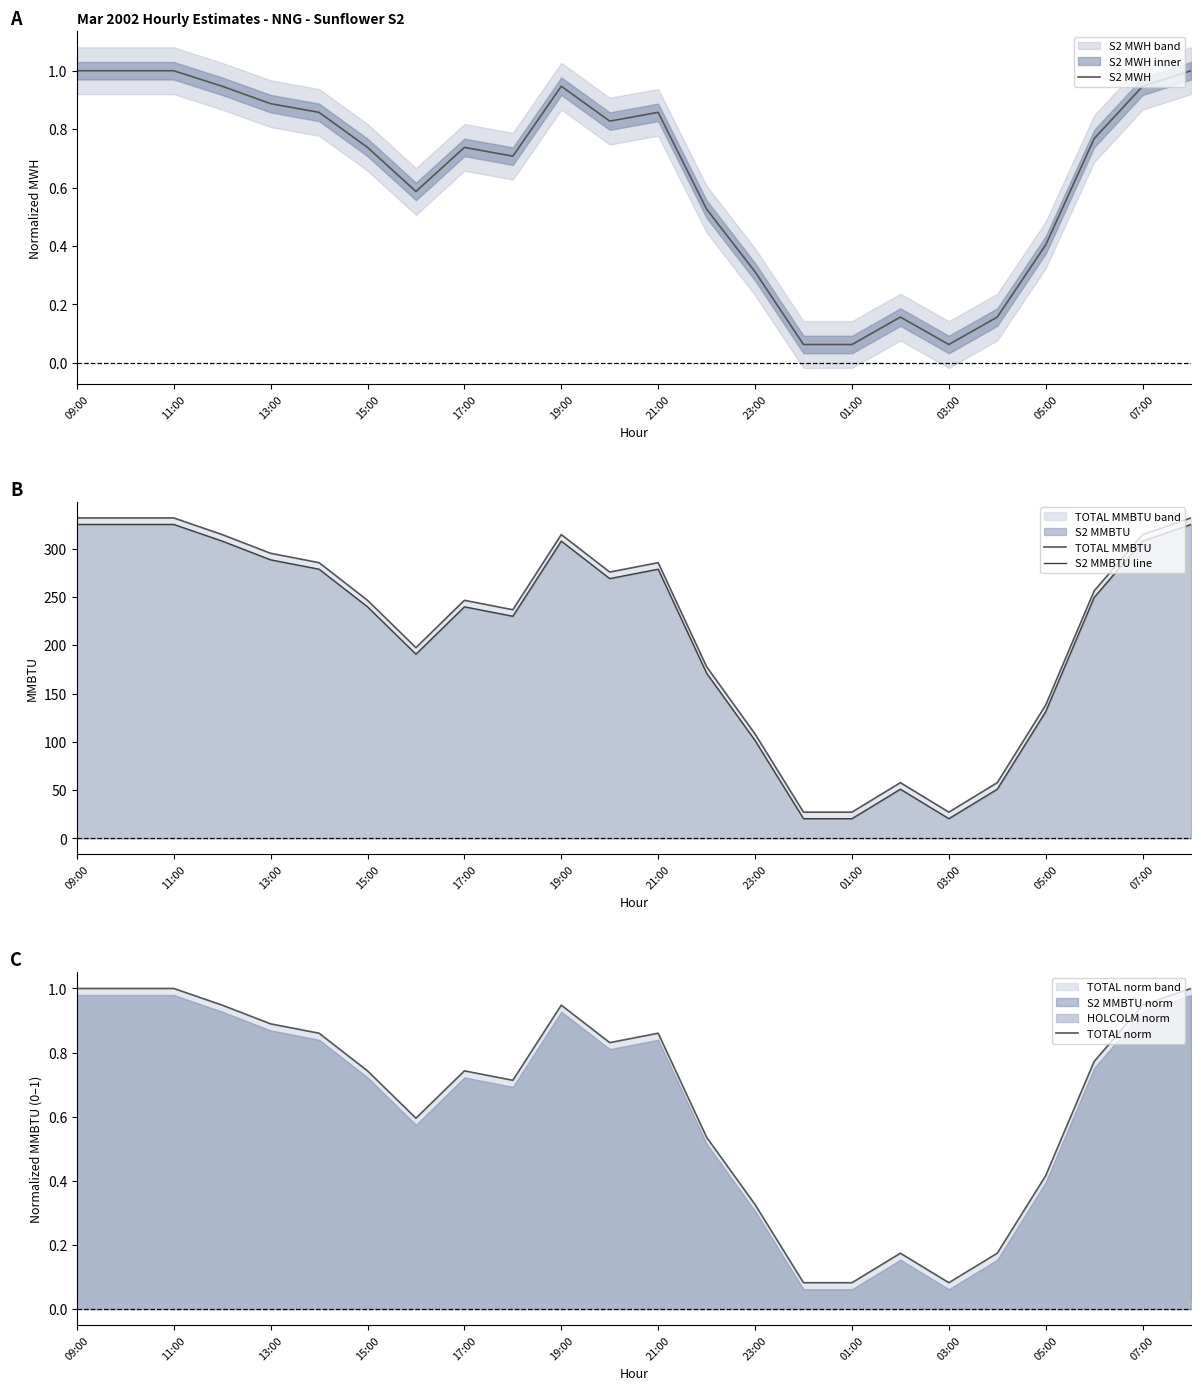

Reading left to right, transcribe all the data shown in this chart.

S2 MWH: 1.0	1.0	1.0	0.9	0.9	0.9	0.7	0.6	0.7	0.7	0.9	0.8	0.9	0.5	0.3	0.1	0.1	0.2	0.1	0.2	0.4	0.8	0.9	1.0
TOTAL MMBTU: 331.9	331.9	331.9	314.6	295.2	285.5	246.6	197.5	246.6	236.8	314.6	275.8	285.5	177.8	108.1	27.2	27.2	57.7	27.2	57.7	138.1	256.3	314.6	331.9
S2 MMBTU line: 325.1	325.1	325.1	307.9	288.5	278.8	239.8	190.8	239.8	230.0	307.9	269.1	278.8	171.1	101.4	20.5	20.5	51.0	20.5	51.0	131.4	249.6	307.9	325.1
TOTAL norm: 1.0	1.0	1.0	0.9	0.9	0.9	0.7	0.6	0.7	0.7	0.9	0.8	0.9	0.5	0.3	0.1	0.1	0.2	0.1	0.2	0.4	0.8	0.9	1.0